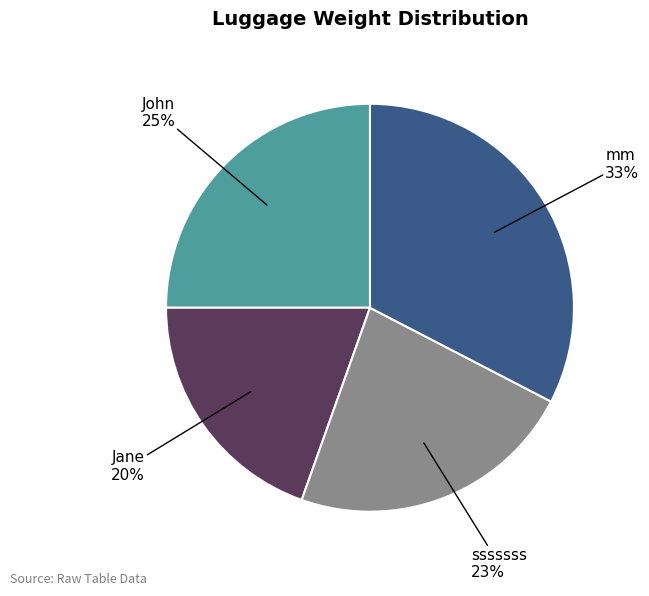

Is there a majority slice in this chart?

No